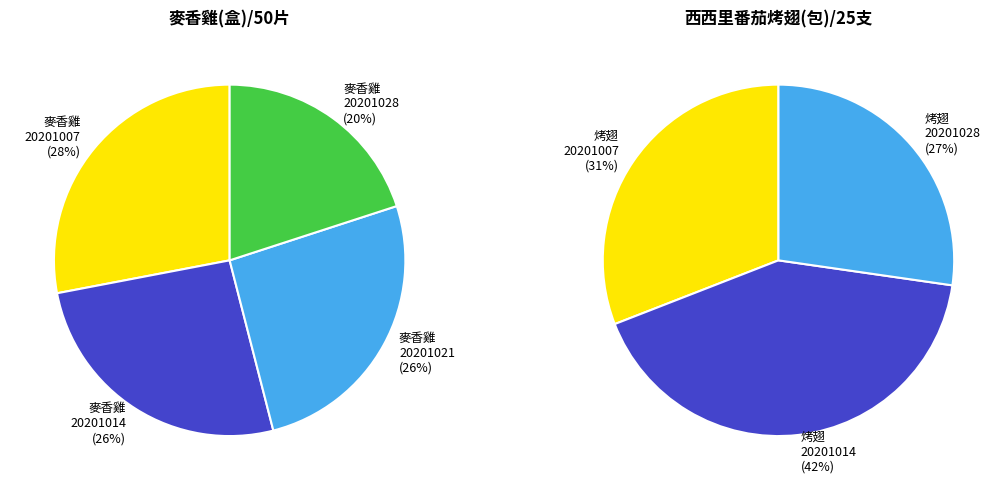

What is the difference between the highest and lowest values at 20201021?

44000